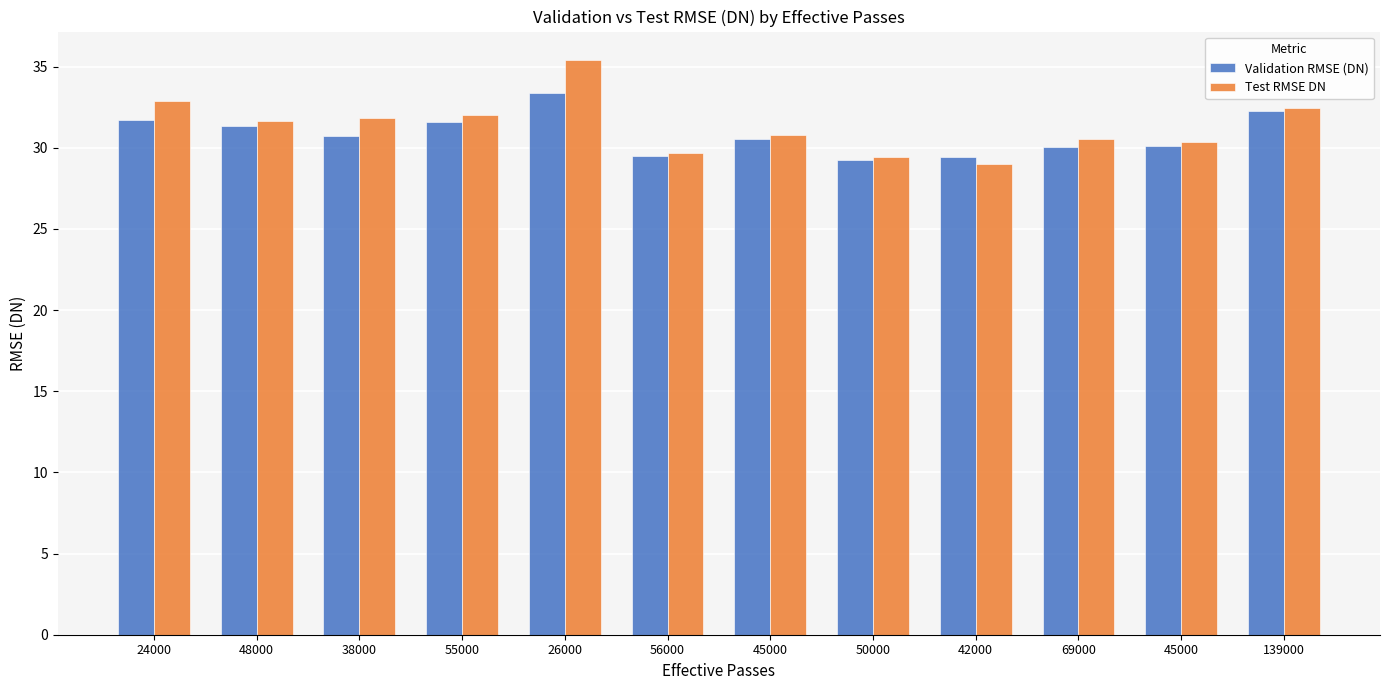

How many groups of bars are there?

12